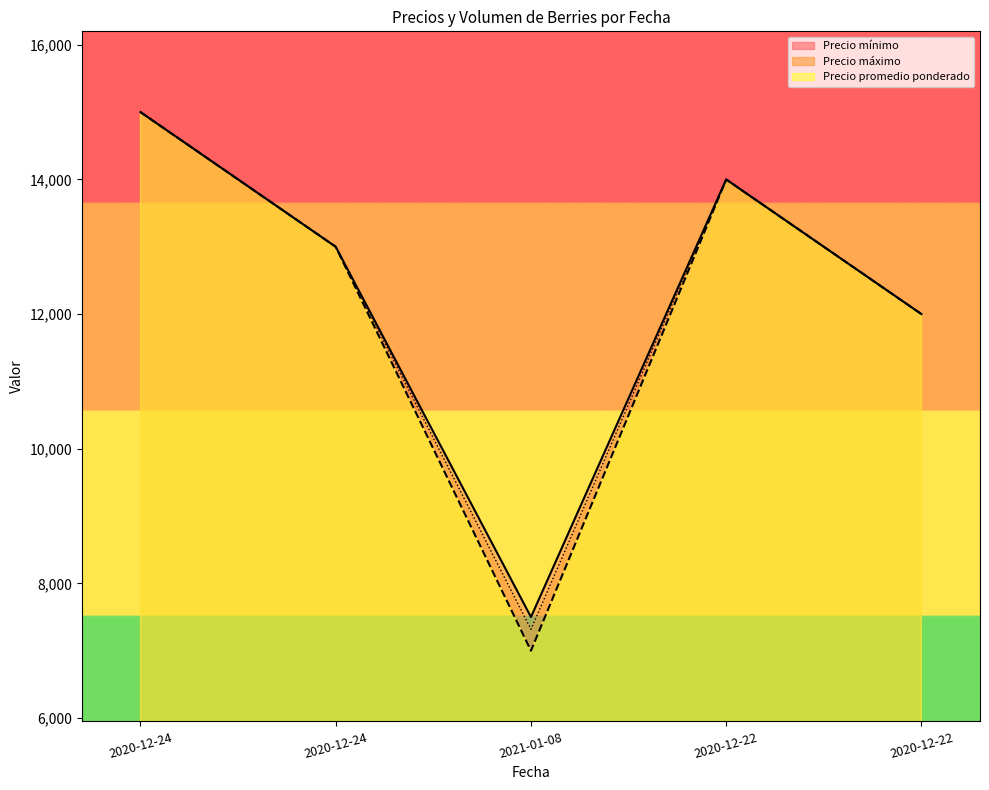

Reading left to right, list all the values displayed in this chart.

Precio mínimo: 15000	13000	7500	14000	12000
Precio maximo: 15000	13000	7000	14000	12000
Precio promedio ponderado: 15000	13000	7318	14000	12000